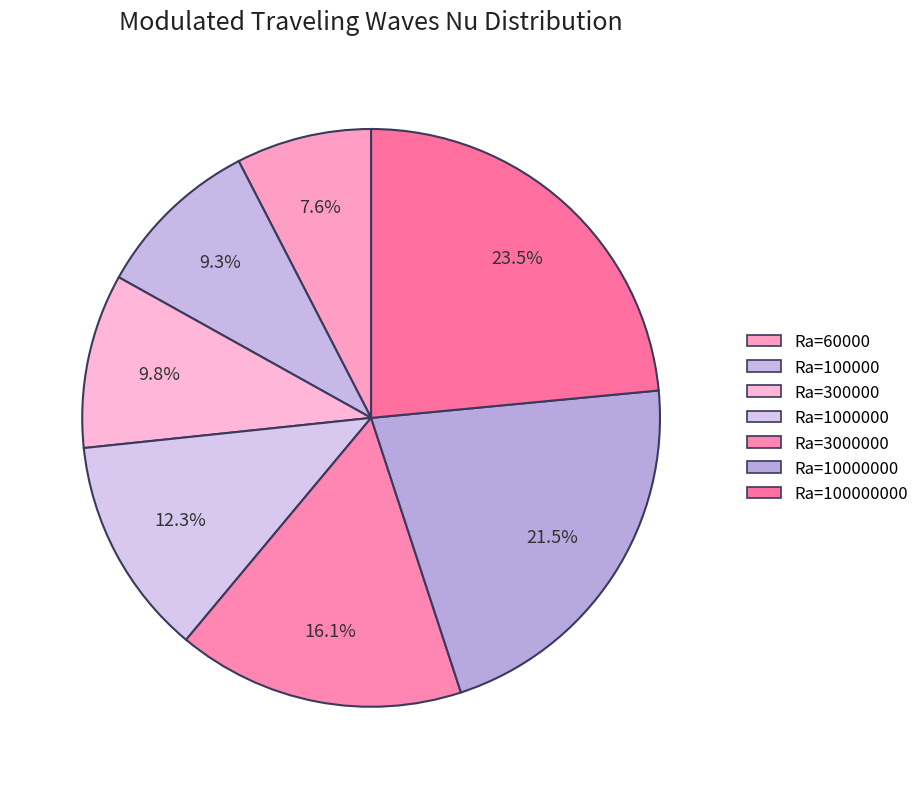

How many segments does this pie chart have?

7